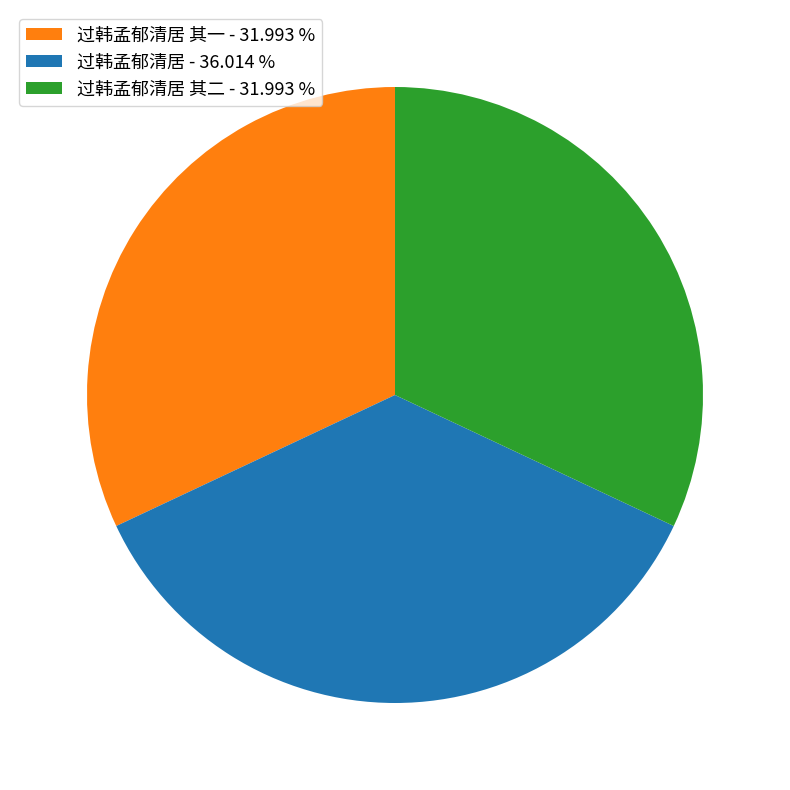

Does 过韩孟郁清居 - 36.014 % account for over 50% of the chart?

No